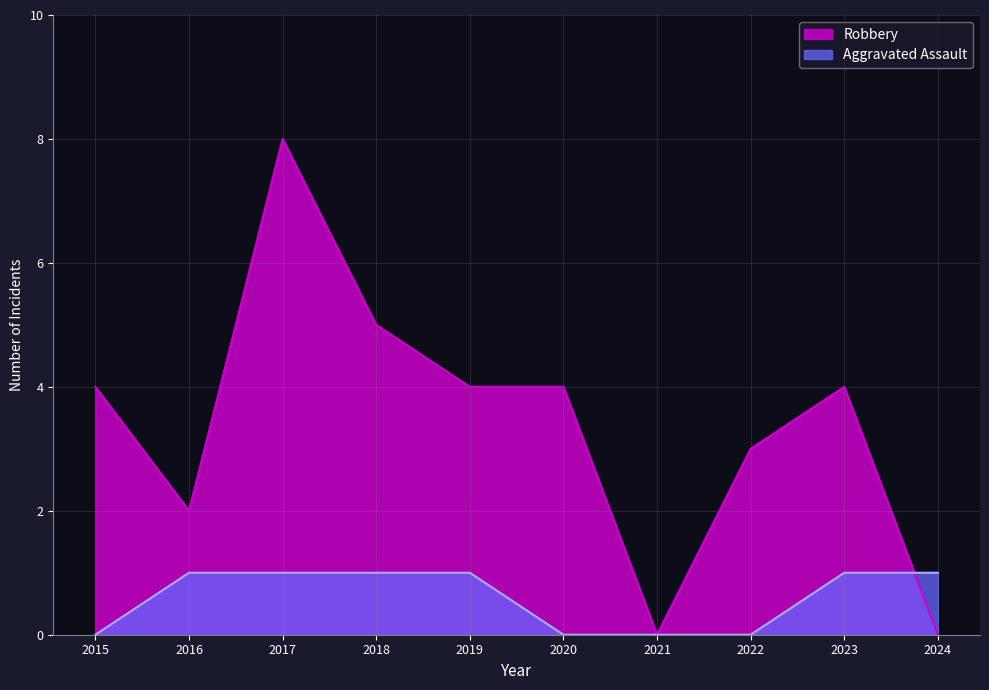

Rank the series at 2019 from lowest to highest value.

Aggravated Assault, Robbery